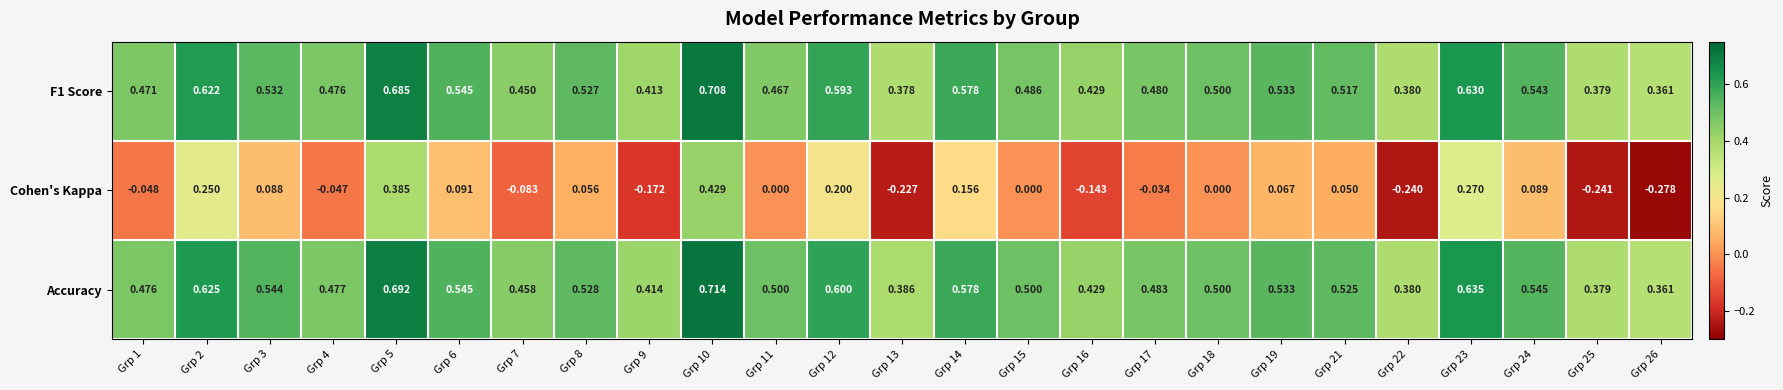

At how many categories does at least one series exceed 0?

25